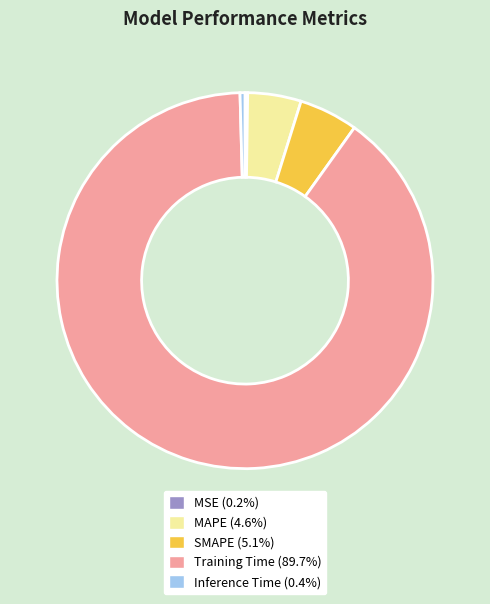

Is there a majority slice in this chart?

Yes